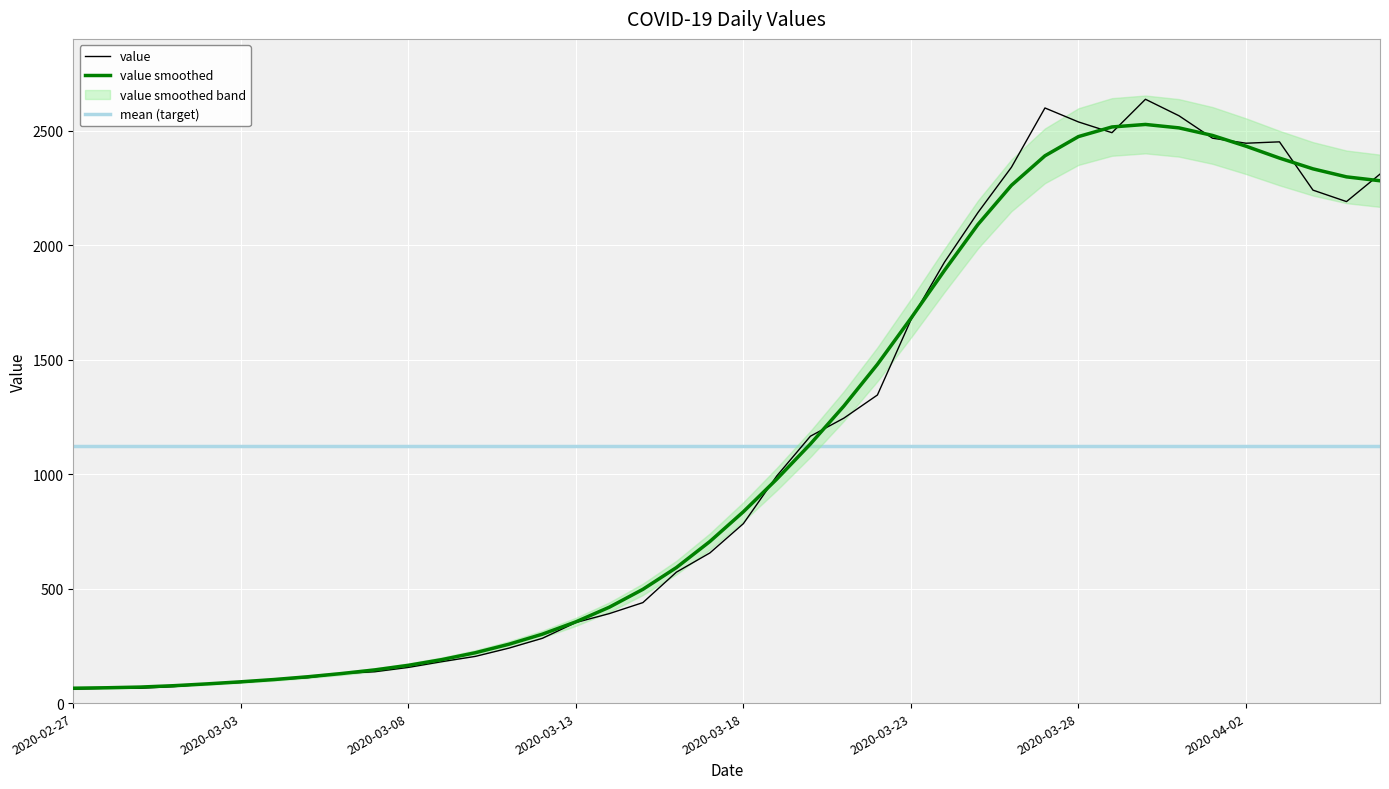

What is the sum of all values?

44951